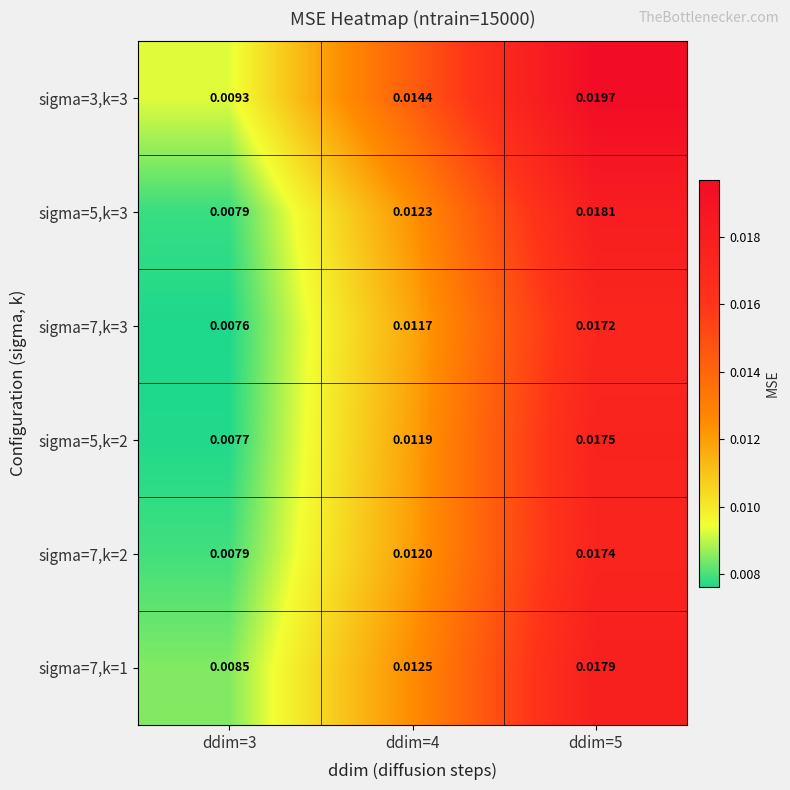

Is the value of sigma=5,k=3 at ddim=4 greater than the value of sigma=7,k=2 at ddim=4?

Yes